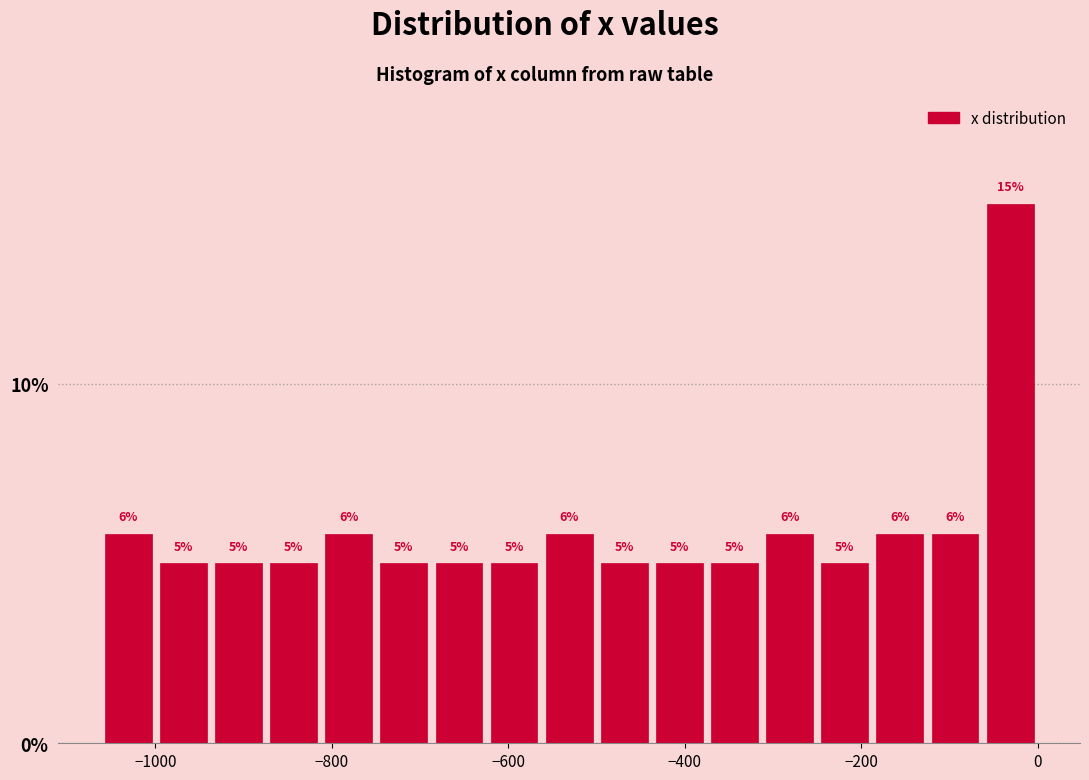

Read against the x-axis, roughly where is the centre of the tallest bar?

-40